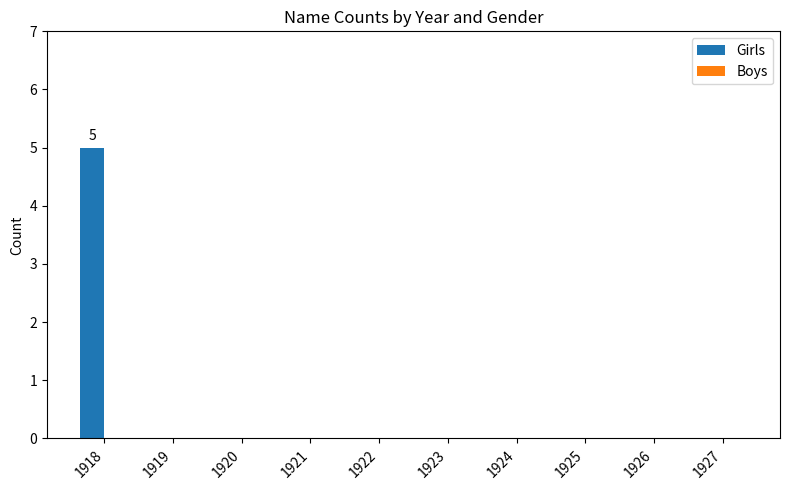

The chart shows a value of 3 at 1922. True or false?

False